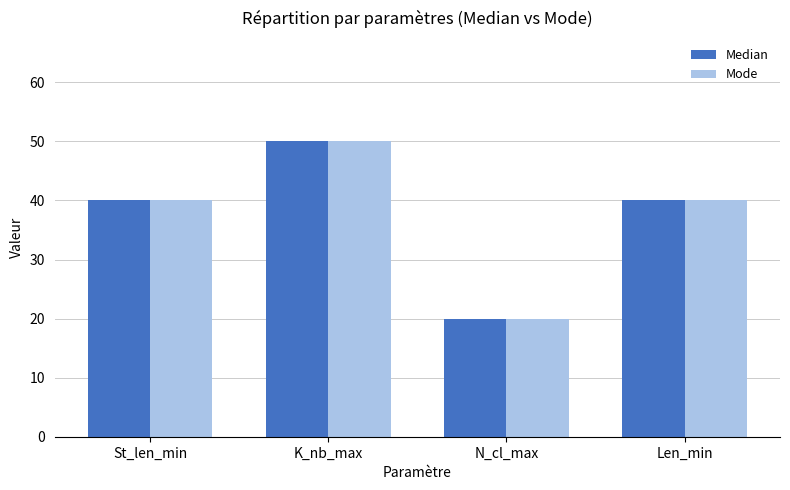

What is the approximate value of Mode at N_cl_max?

20